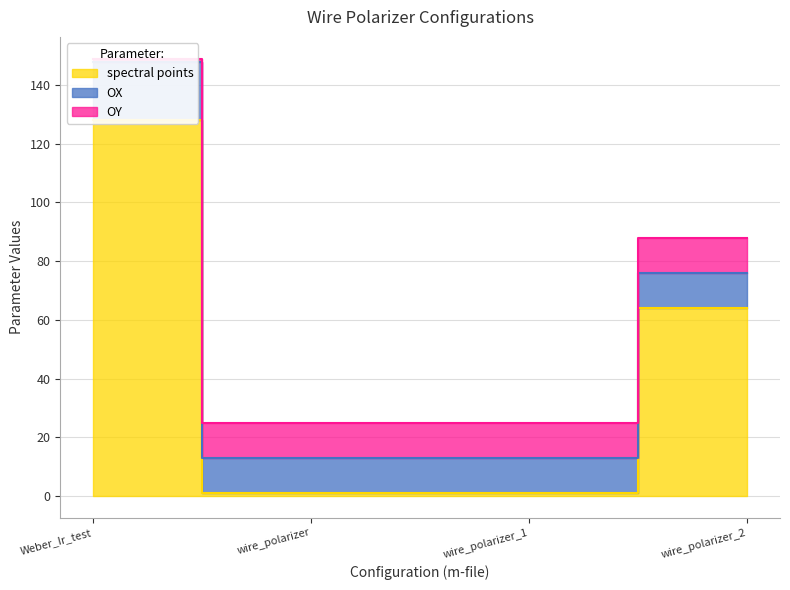

At which label does OY reach its minimum?

Weber_Ir_test